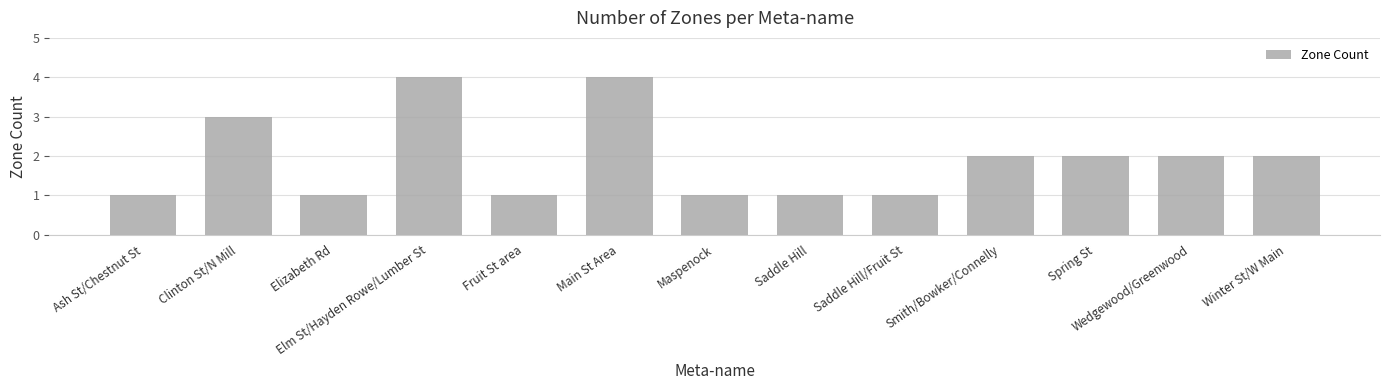

What is the minimum value shown in the chart?

1